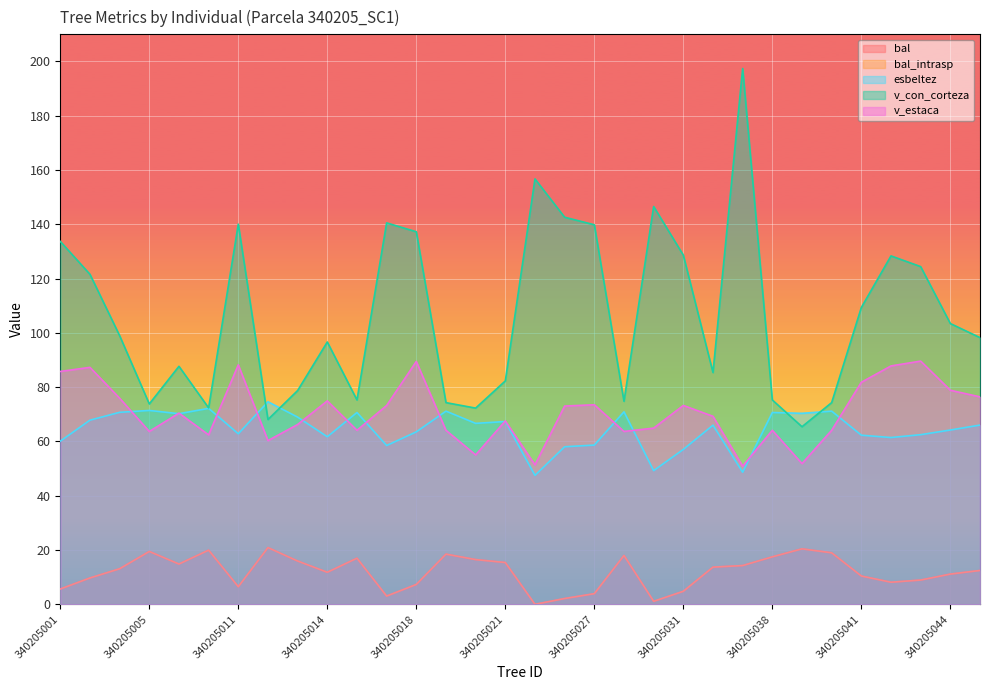

True or false: esbeltez and bal_intrasp intersect in this chart.

False